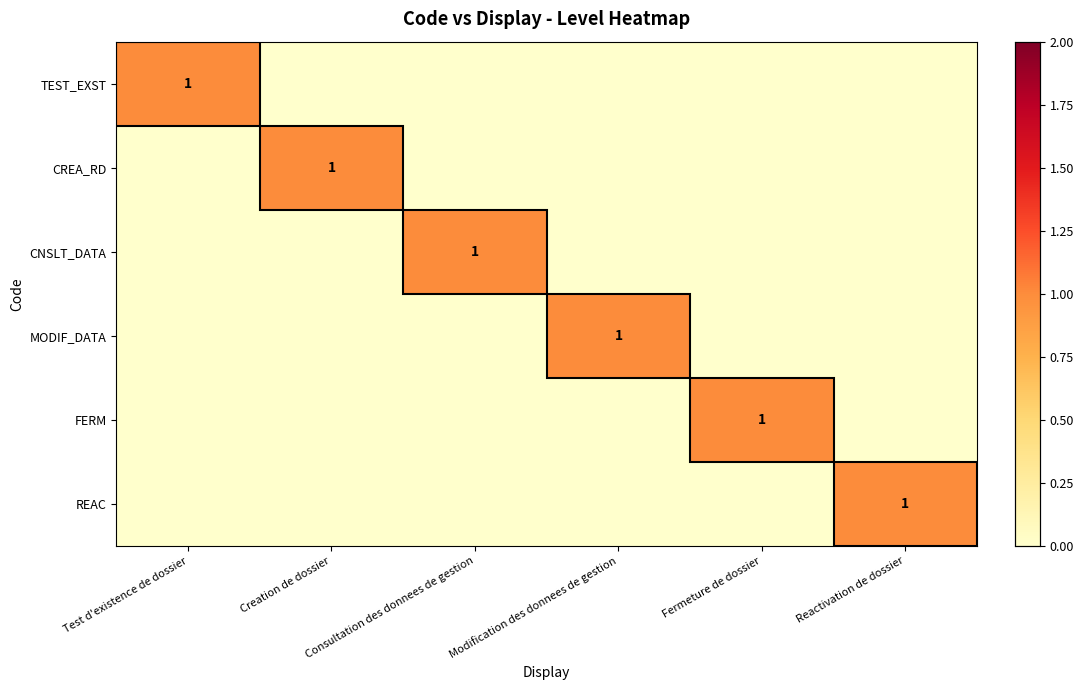

Count the CNSLT_DATA values in the range 0 to 1.

6